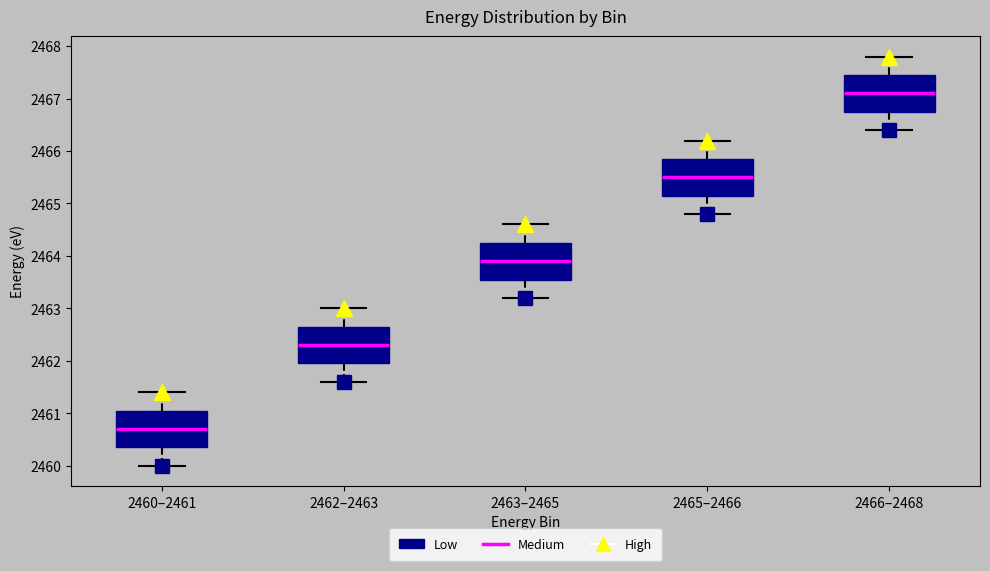

Reading left to right, transcribe this box plot: for each box, give where its median line is, the range the box spans, and where its two whiskers end, as read against the y-axis. The values are not printed on the chart, so give them approximately, as read against the axis.

2460–2461: median 2460.7, box 2460.4 to 2461.1, whiskers 2460.0 to 2461.4
2462–2463: median 2462.3, box 2462.0 to 2462.7, whiskers 2461.6 to 2463.0
2463–2465: median 2463.9, box 2463.6 to 2464.3, whiskers 2463.2 to 2464.6
2465–2466: median 2465.5, box 2465.2 to 2465.9, whiskers 2464.8 to 2466.2
2466–2468: median 2467.1, box 2466.8 to 2467.5, whiskers 2466.4 to 2467.8